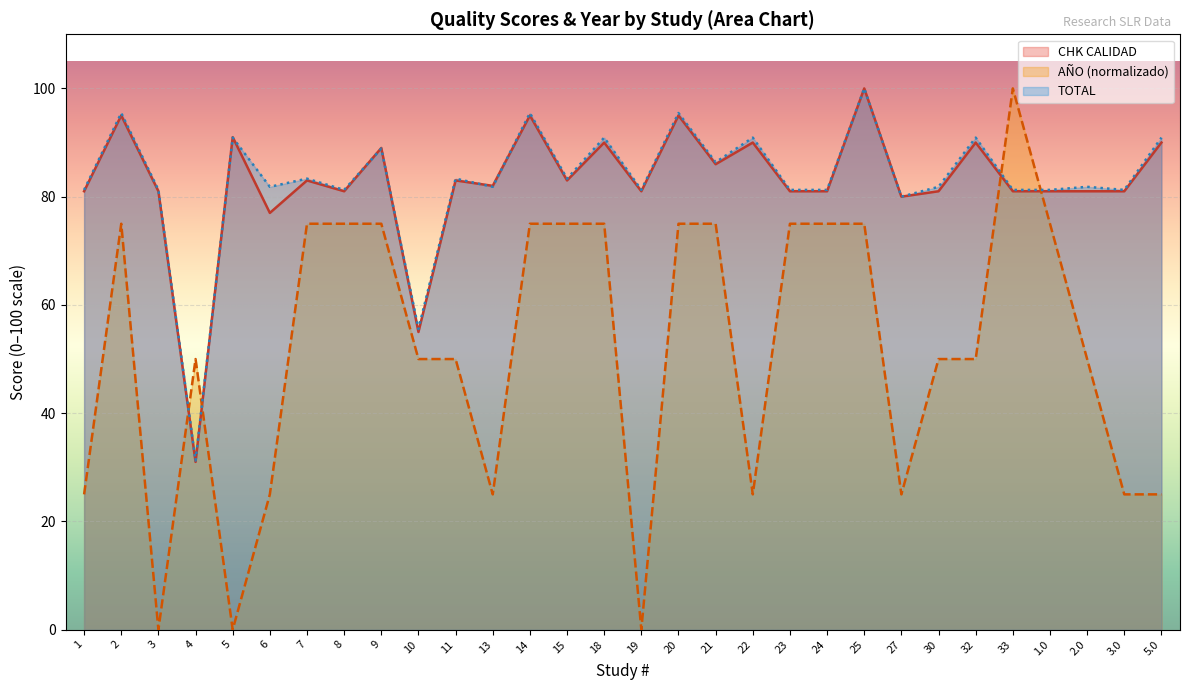

Reading left to right, extract all data points from this chart.

CHK CALIDAD: 1=81.0	2=95.0	3=81.0	4=31.0	5=91.0	6=77.0	7=83.0	8=81.0	9=89.0	10=55.0	11=83.0	13=82.0	14=95.0	15=83.0	18=90.0	19=81.0	20=95.0	21=86.0	22=90.0	23=81.0	24=81.0	25=100.0	27=80.0	30=81.0	32=90.0	33=81.0	1.0=81.0	2.0=81.0	3.0=81.0	5.0=90.0
AÑO: 1=25.0	2=75.0	3=0.0	4=50.0	5=0.0	6=25.0	7=75.0	8=75.0	9=75.0	10=50.0	11=50.0	13=25.0	14=75.0	15=75.0	18=75.0	19=0.0	20=75.0	21=75.0	22=25.0	23=75.0	24=75.0	25=75.0	27=25.0	30=50.0	32=50.0	33=100.0	1.0=75.0	2.0=50.0	3.0=25.0	5.0=25.0
TOTAL: 1=81.2	2=95.5	3=81.2	4=31.2	5=90.9	6=81.8	7=83.3	8=81.2	9=88.9	10=55.6	11=83.3	13=81.8	14=95.5	15=83.3	18=90.9	19=81.2	20=95.5	21=86.4	22=90.9	23=81.2	24=81.2	25=100.0	27=80.0	30=81.8	32=90.9	33=81.2	1.0=81.2	2.0=81.8	3.0=81.2	5.0=90.9